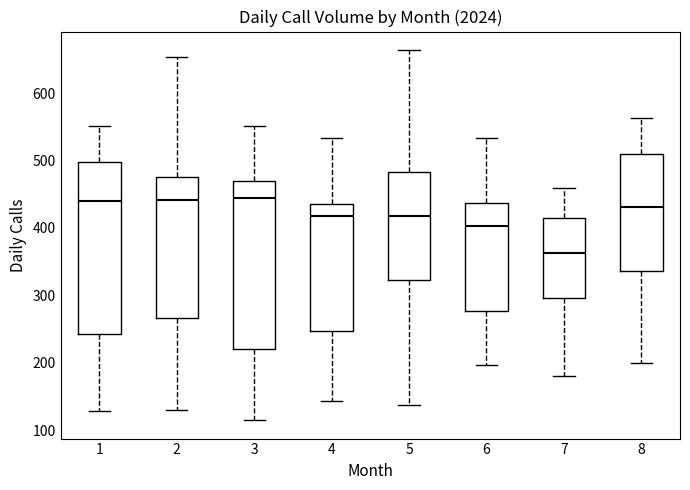

Where does the lower whisker of the box at x = 5 end on the y-axis? The values are not printed on the chart, so give them approximately, as read against the axis.

140